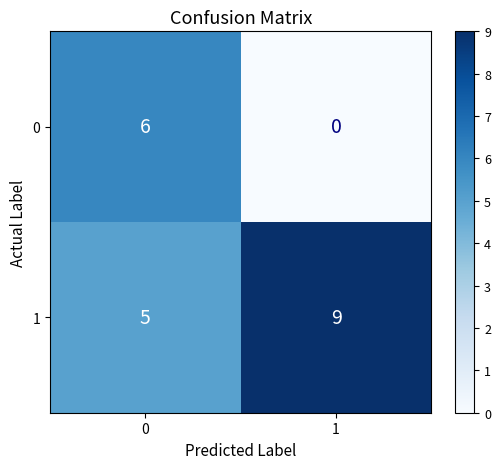

What is the maximum value shown in the chart?

9